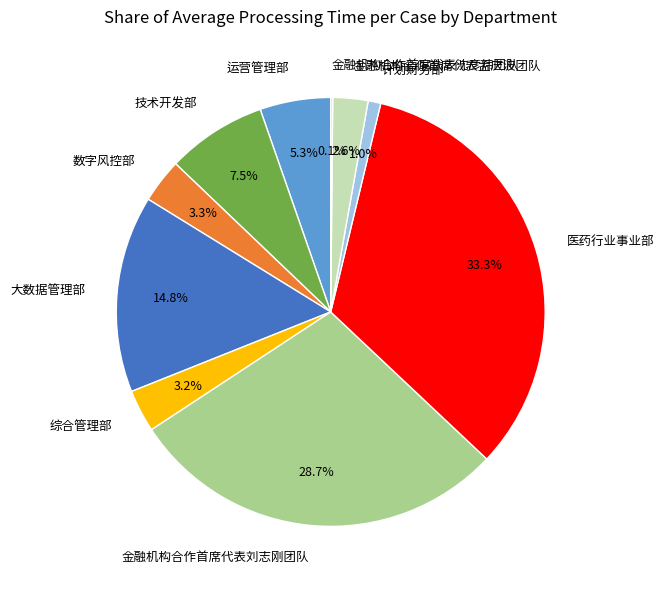

Approximately how many times larger is the value at 大数据管理部 compared to 医药行业事业部?

0.4